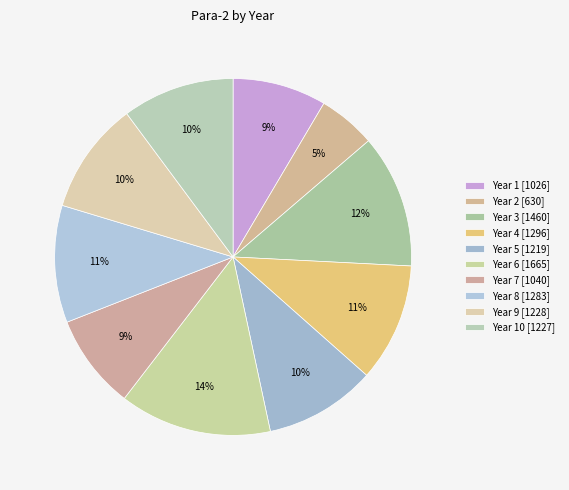

To the nearest percent, what is the average slice percentage?

10%